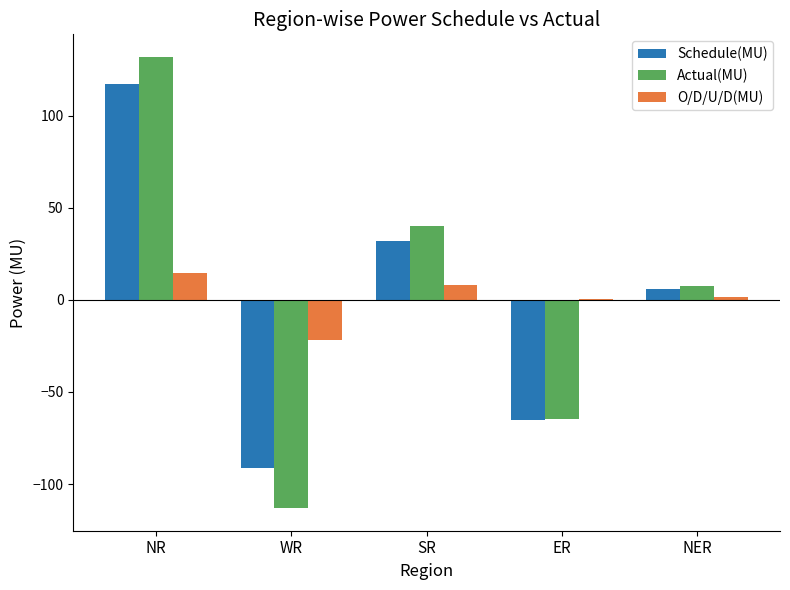

What is the spread (max minus min) of values at NER?

6.1